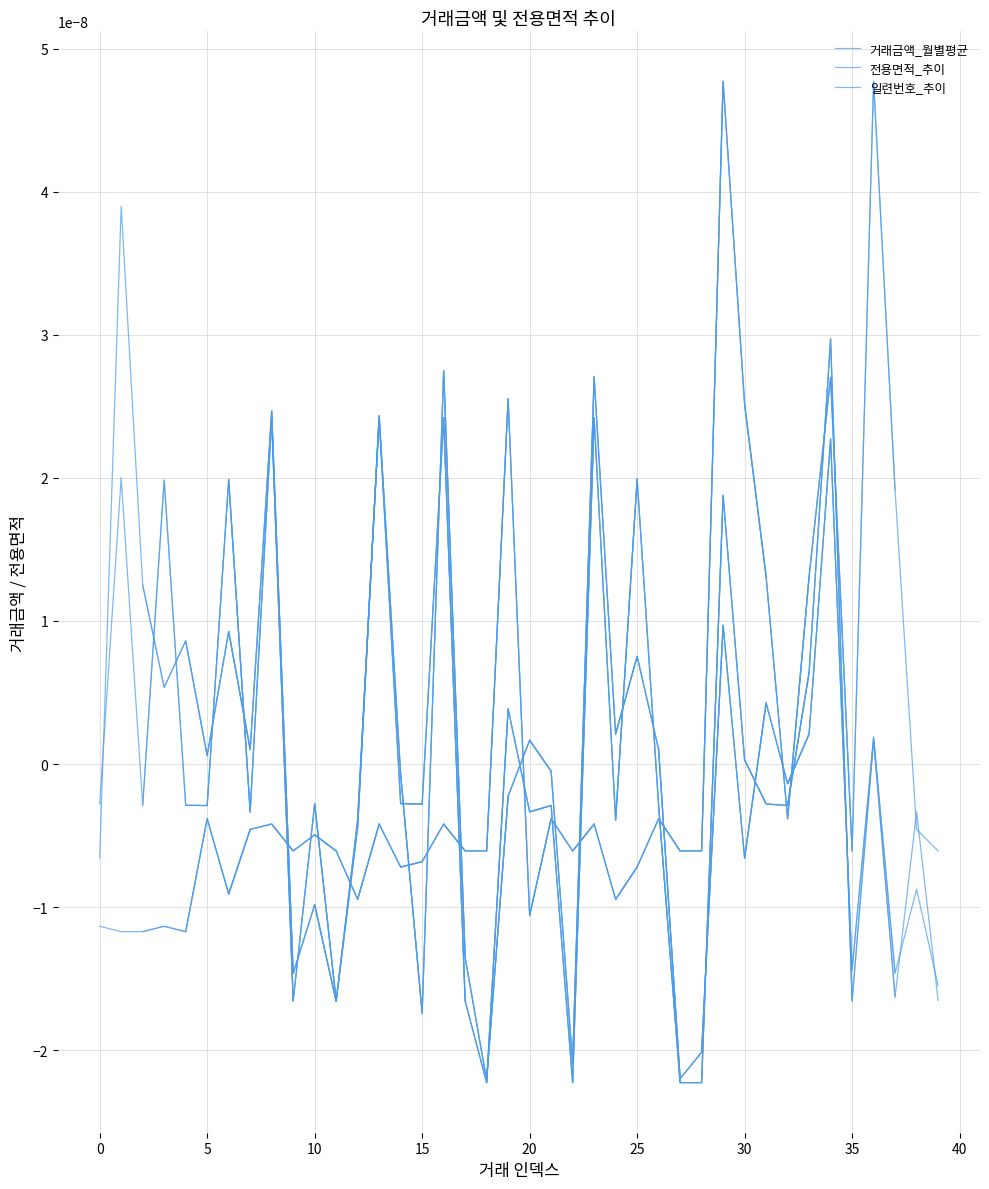

List the series in order of their overall mean, lowest first.

일련번호_추이, 전용면적_추이, 거래금액_월별평균